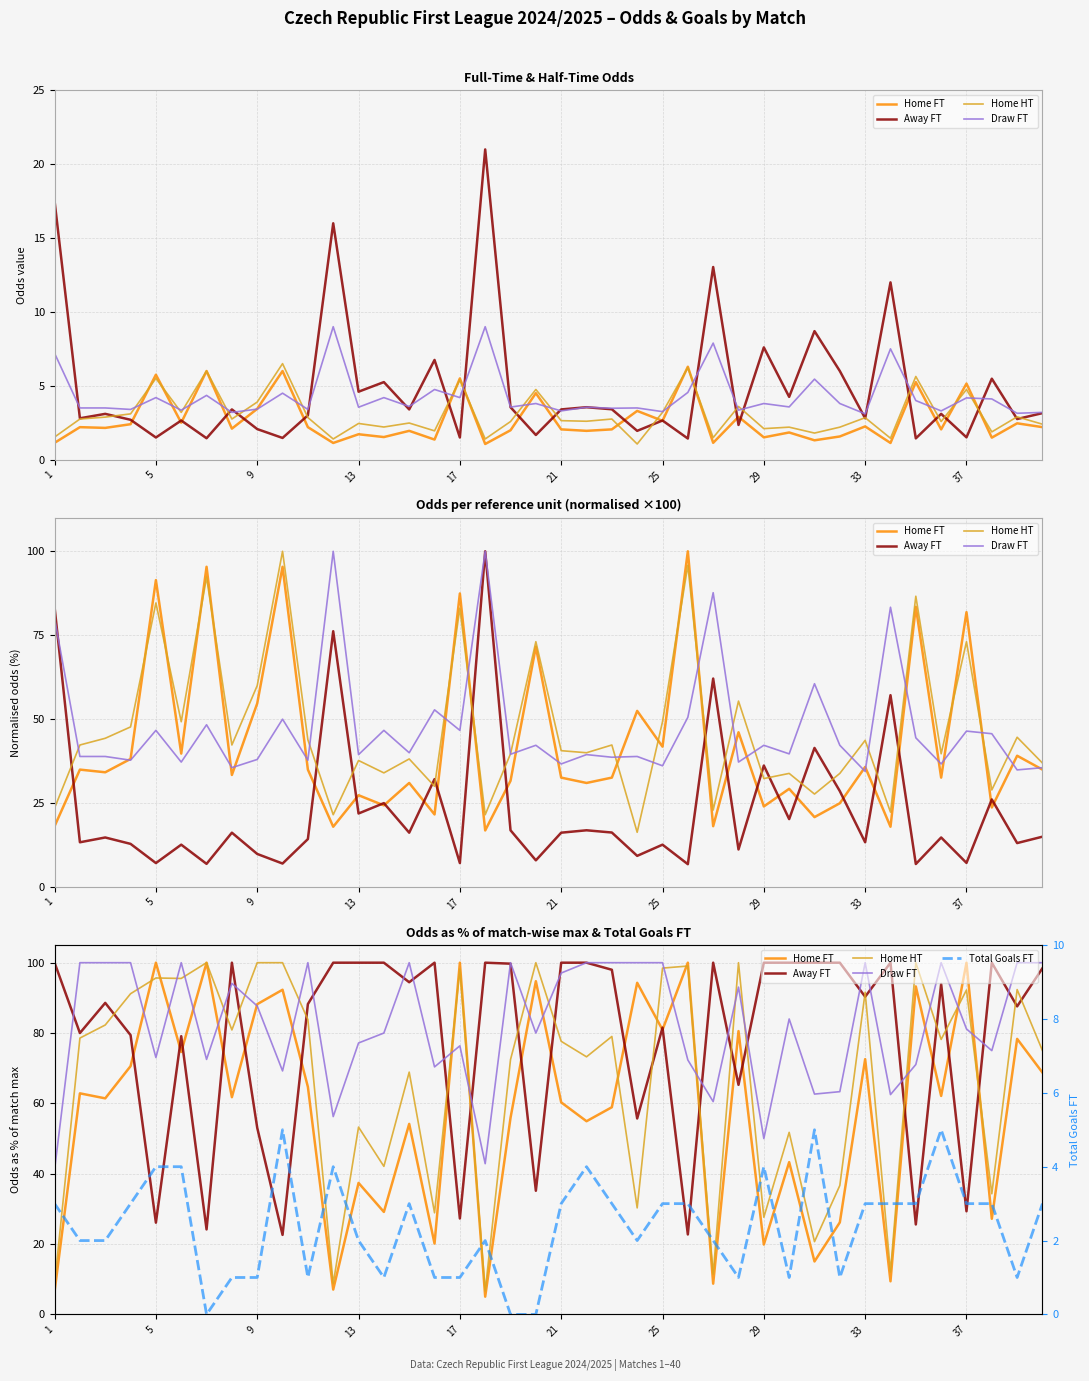

At how many categories does at least one series exceed 79?

40